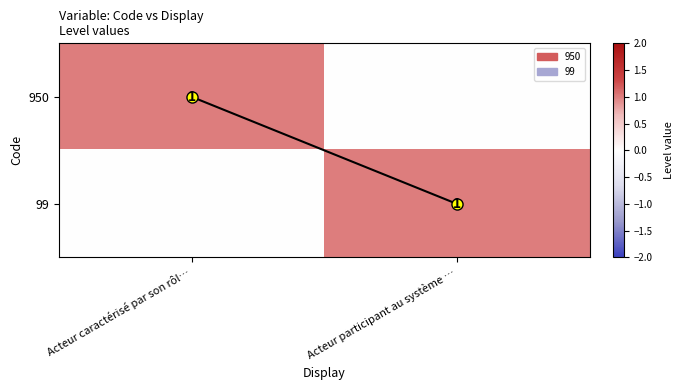

What is the total value across all series at Acteur caractérisé par son rôl…?

1